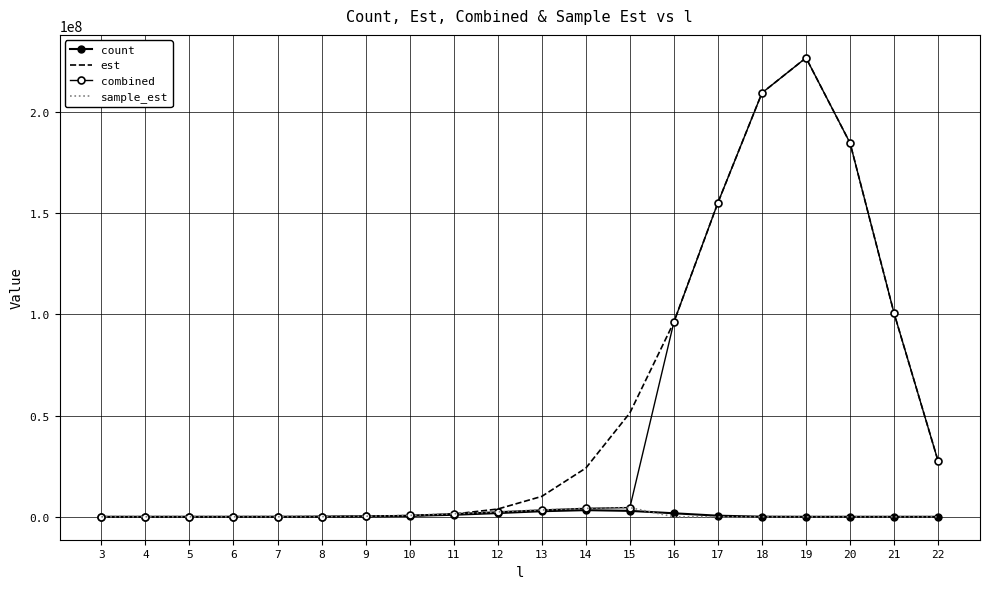

In combined, how many points are higher than both neighbors (excluding endpoints)?

1